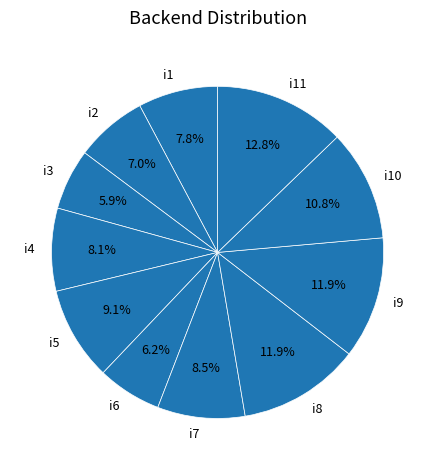

How many slices are in this pie chart?

11